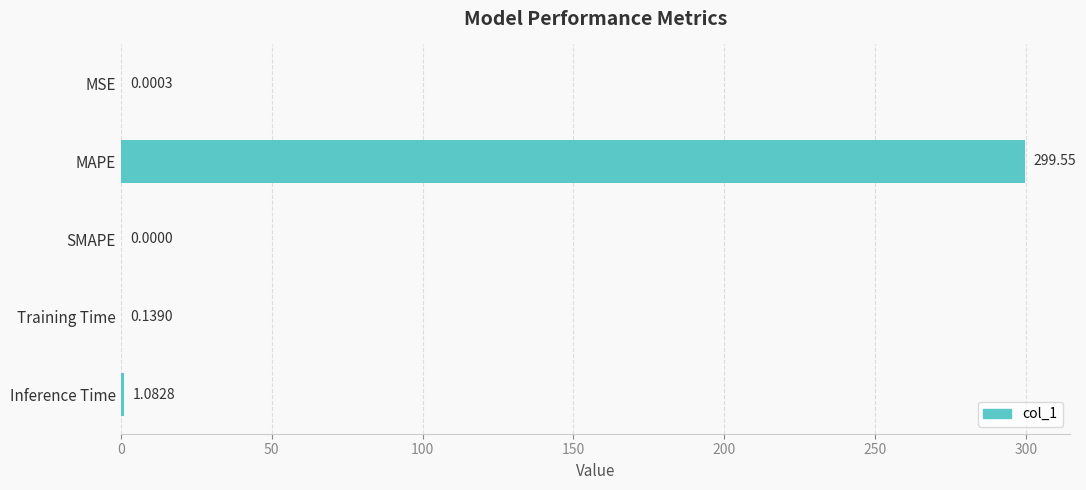

At which label is the value closest to 149?

Inference Time